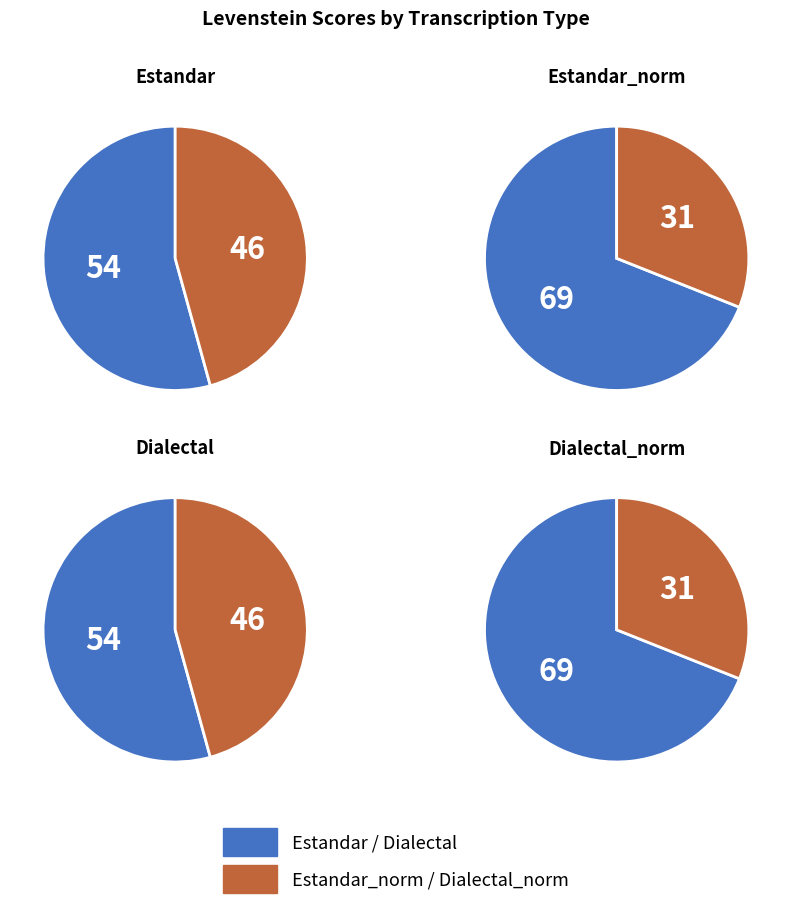

Does Estandar_normalizada represent more than half of the total?

No